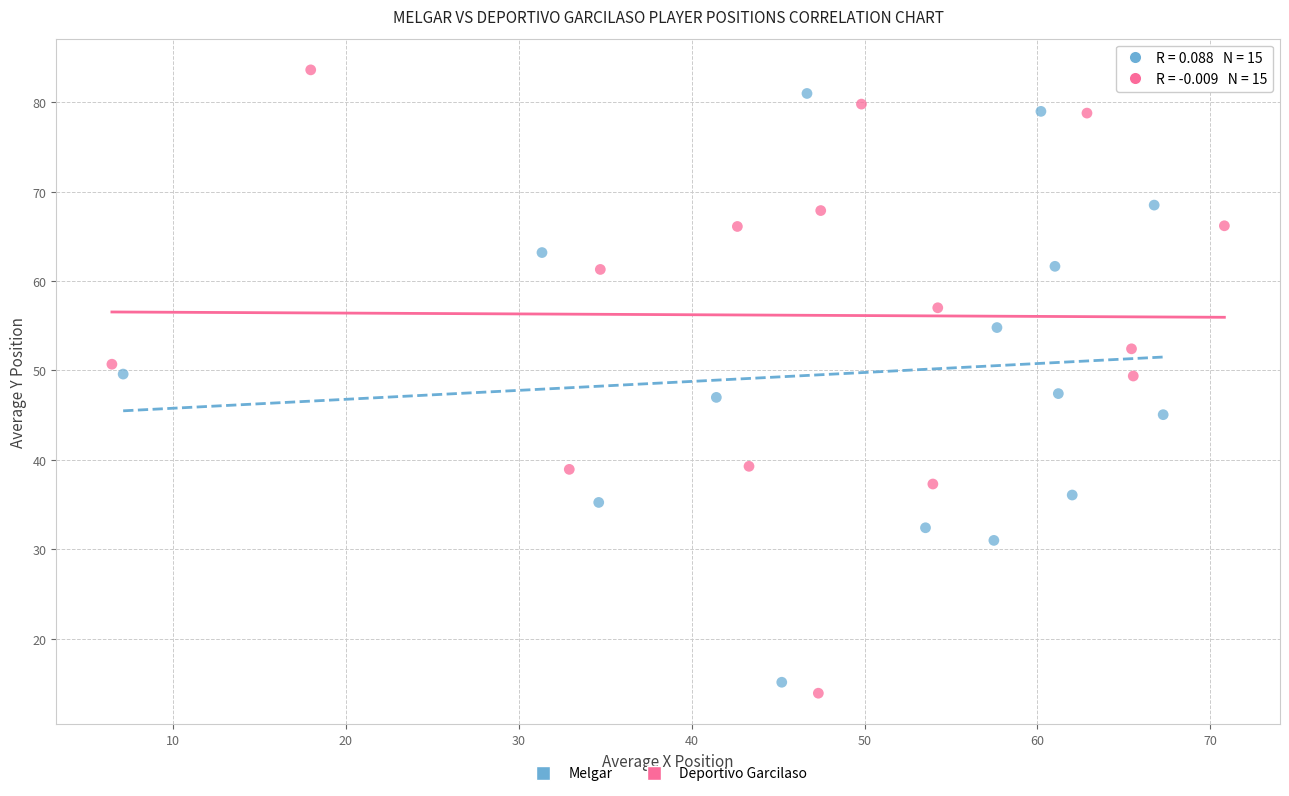

Which series contains the lowest Y value?

Deportivo Garcilaso